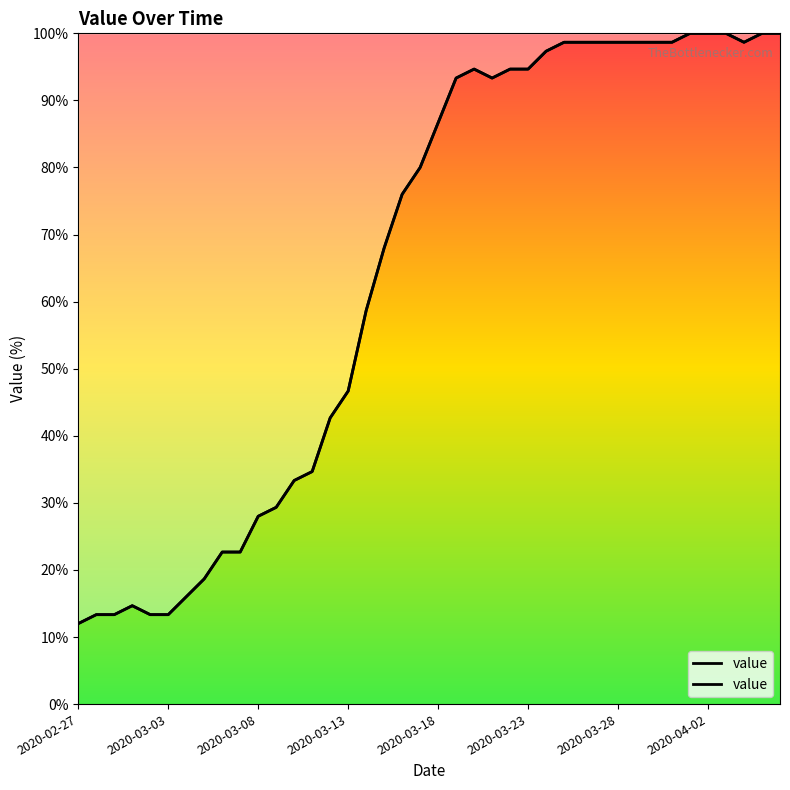

What is the ratio of the value at 37 to the value at 20?

1.1